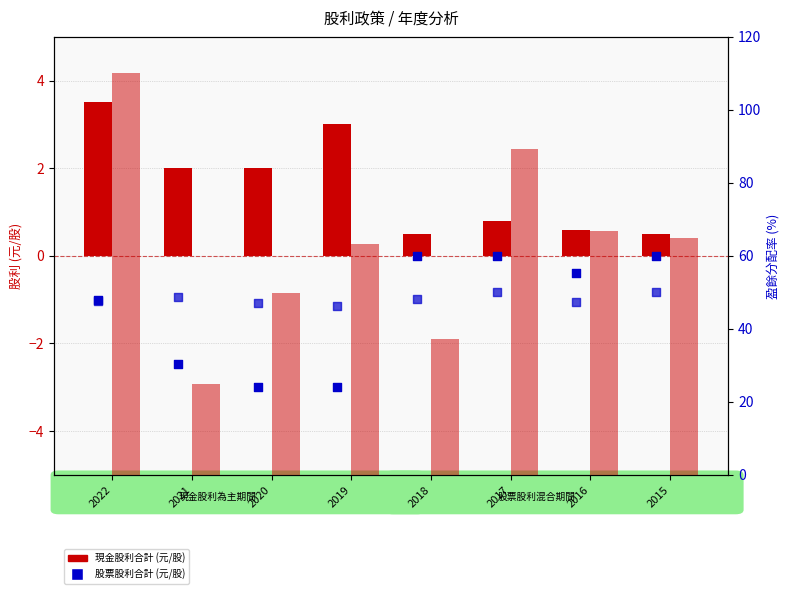

Which series has the largest total across all categories?

盈餘分配率合計